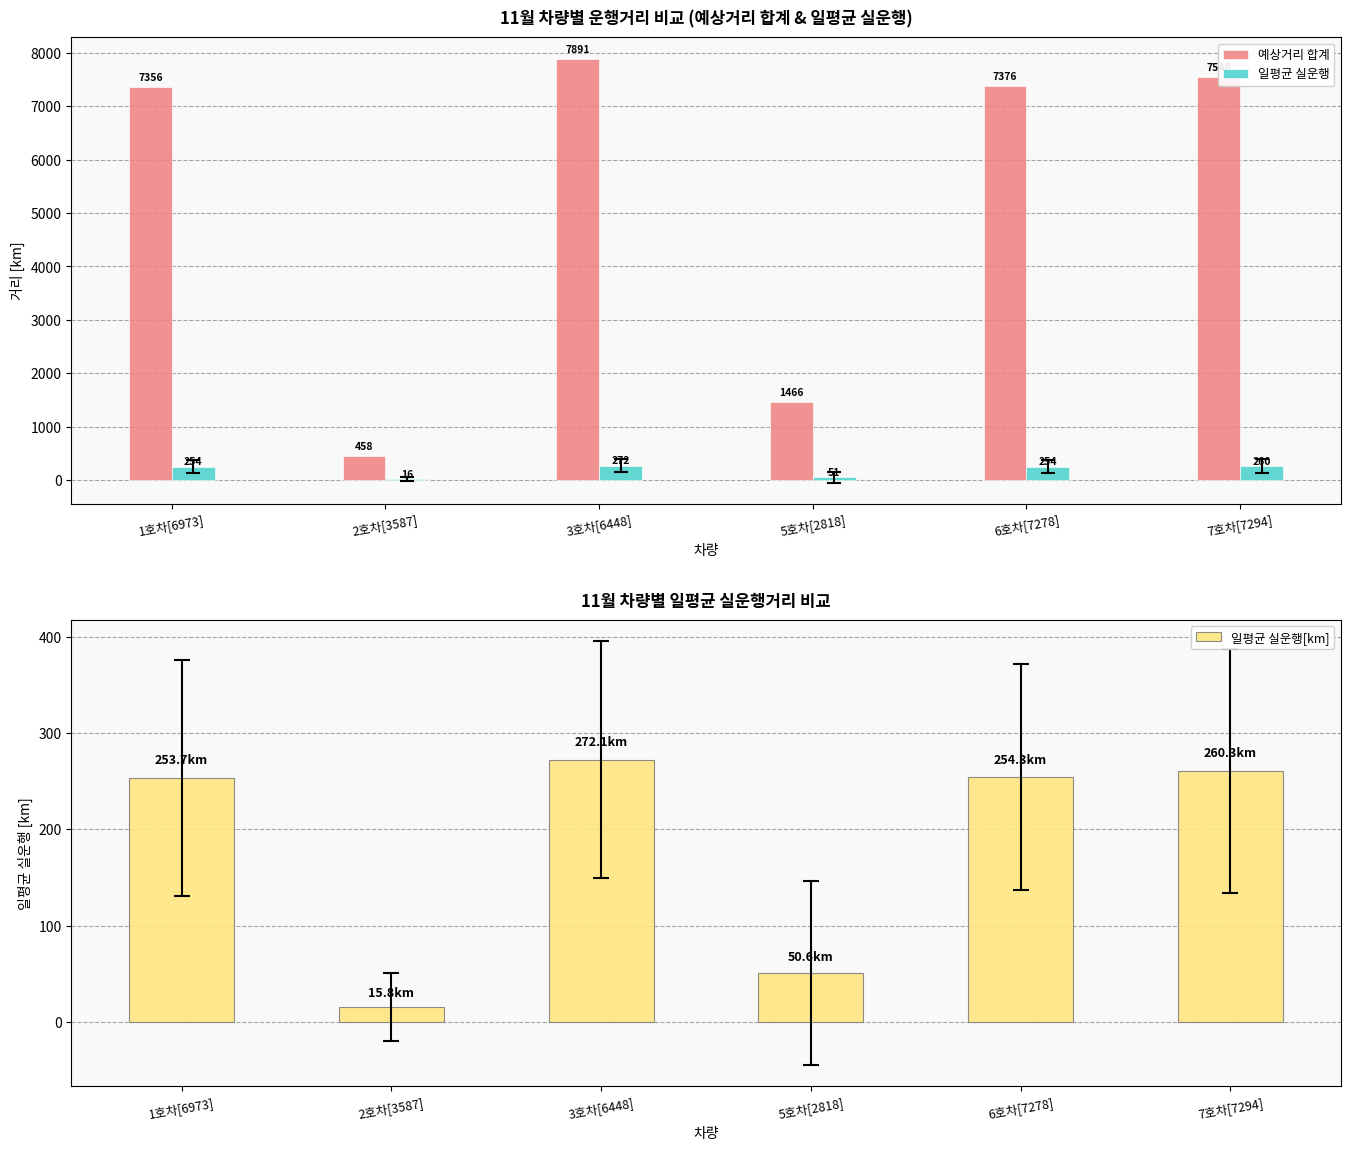

Is it true that 일평균 실운행 equals 15.8 at 2호차[3587]?

True